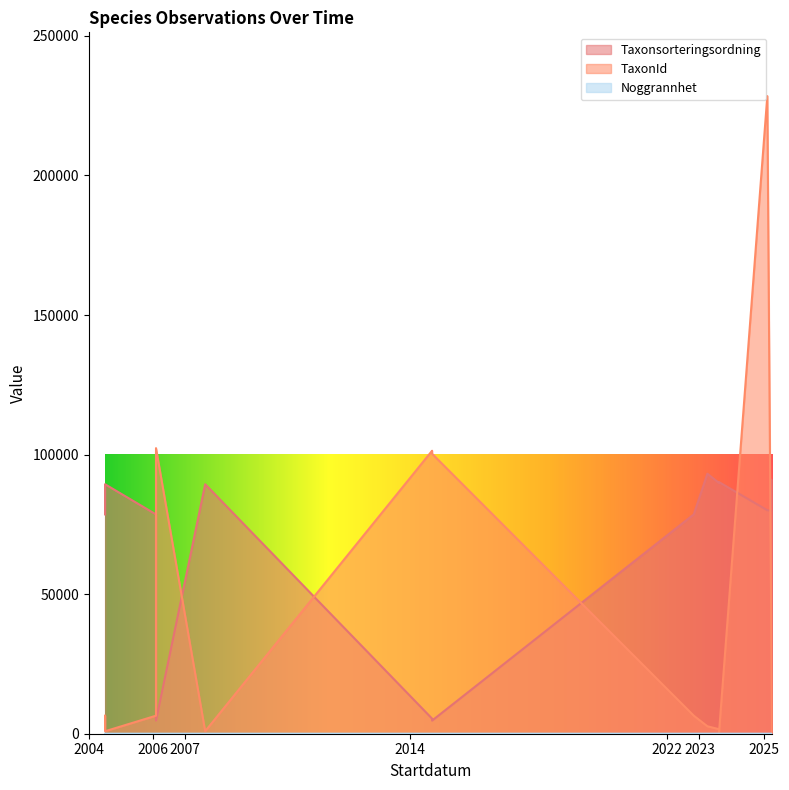

Count the number of data series in this chart.

3